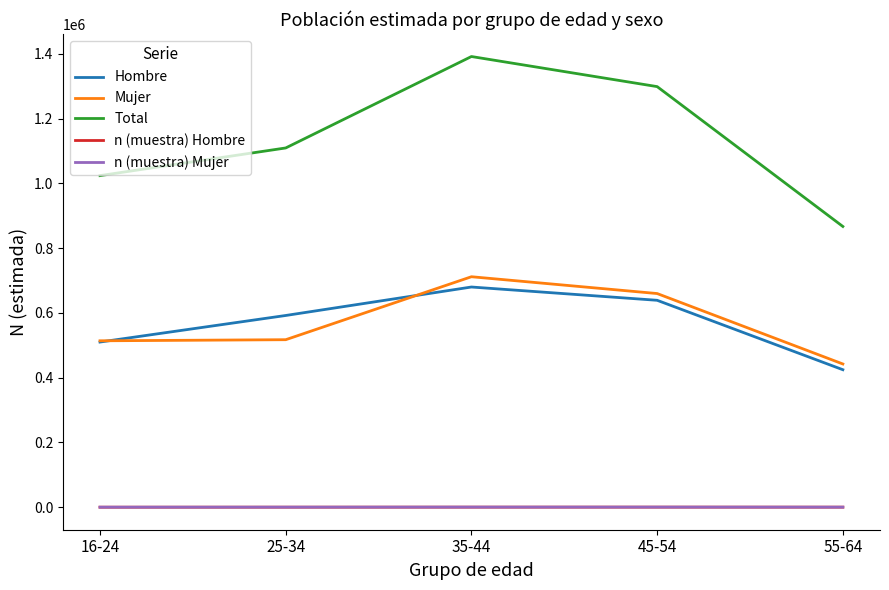

List the labels in order of Hombre value, largest first.

35-44, 45-54, 25-34, 16-24, 55-64